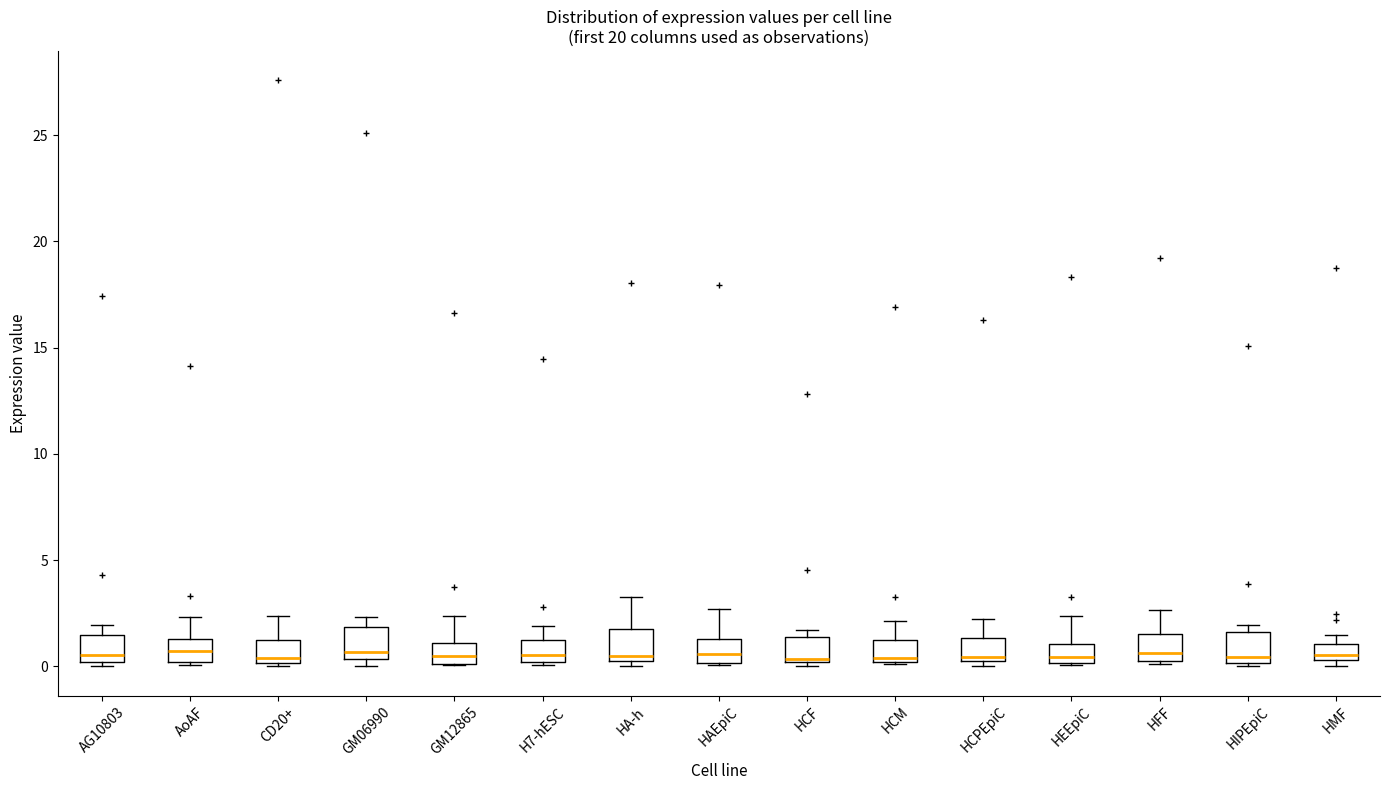

Where is the upper edge of the box for HCM on the y-axis? The values are not printed on the chart, so give them approximately, as read against the axis.

1.0